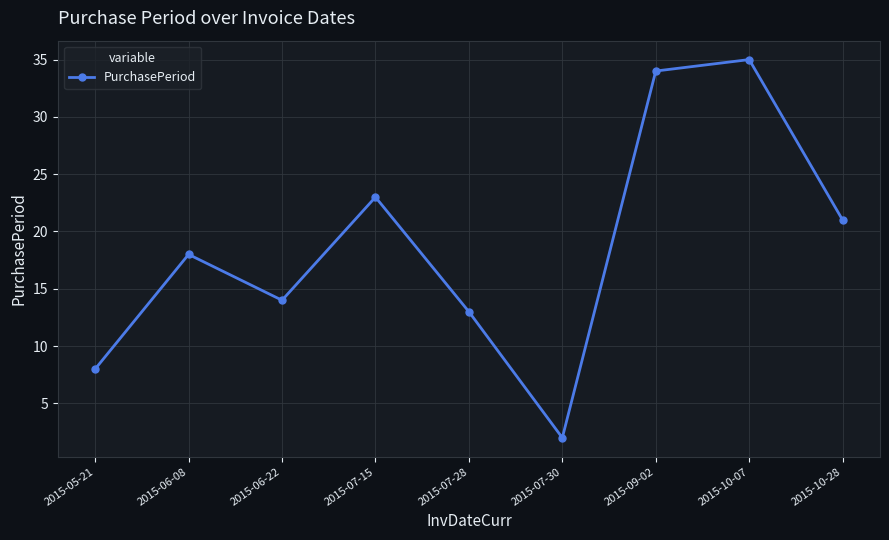

How many lines are shown in the chart?

1